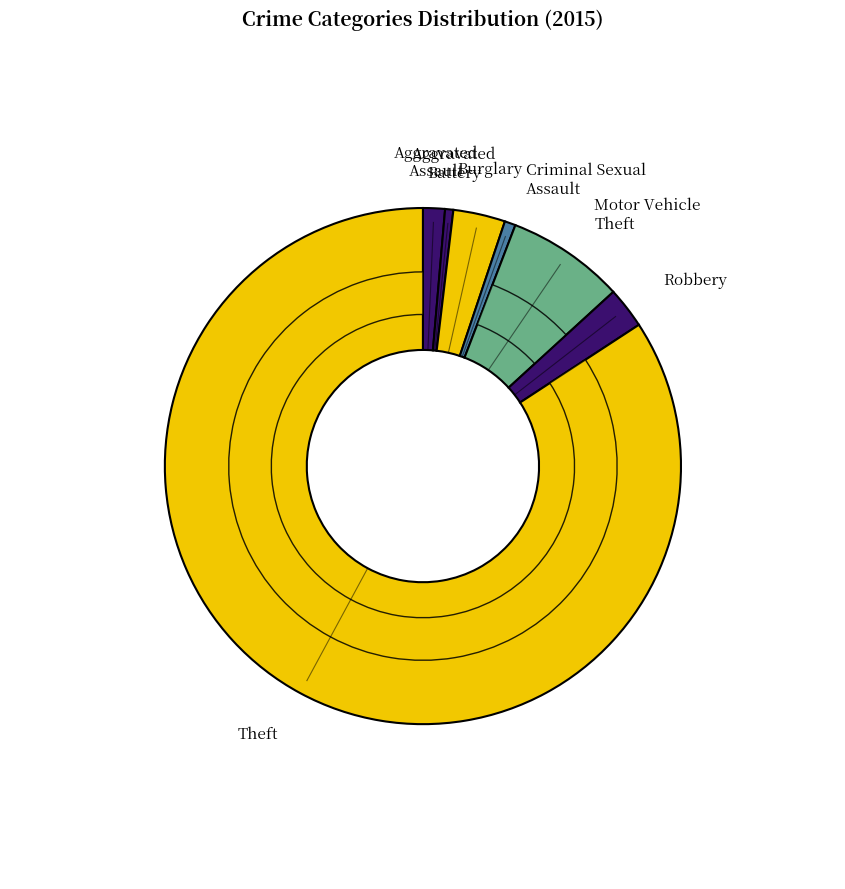

Between Aggravated Assault and Criminal Sexual Assault, which is larger?

Aggravated Assault